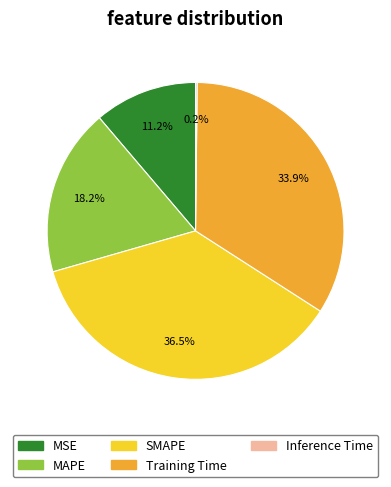

What is the ratio of the value at MAPE to the value at Training Time?

0.5